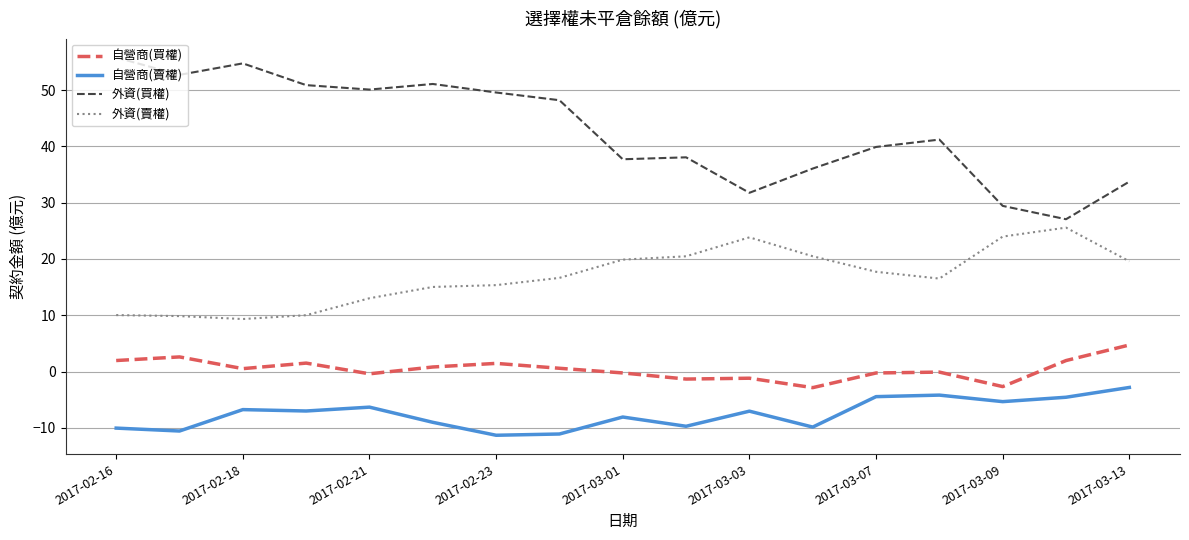

What is the difference between the maximum and minimum values in the 自營商(買權) series?

7.6